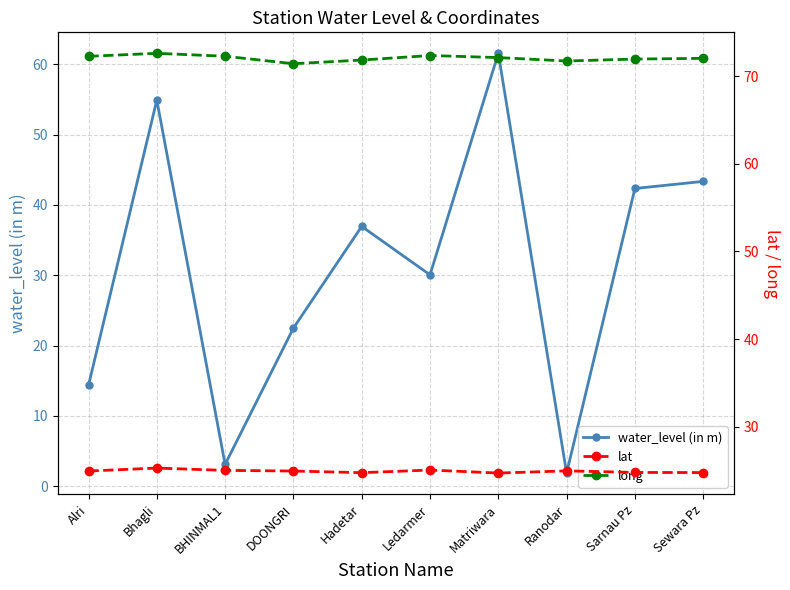

How many lines are shown in the chart?

3